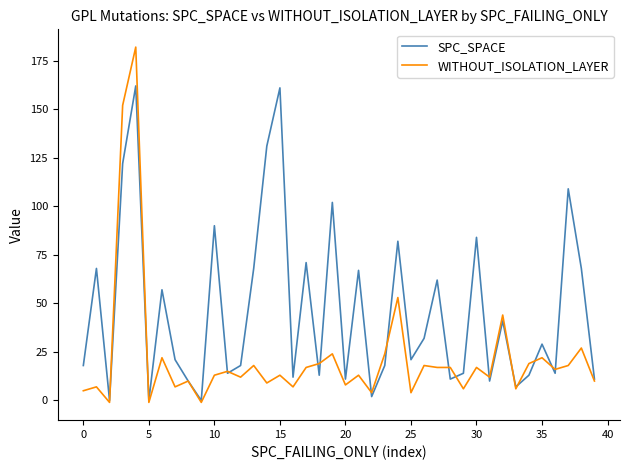

Which series has the largest range (max minus min)?

WITHOUT_ISOLATION_LAYER